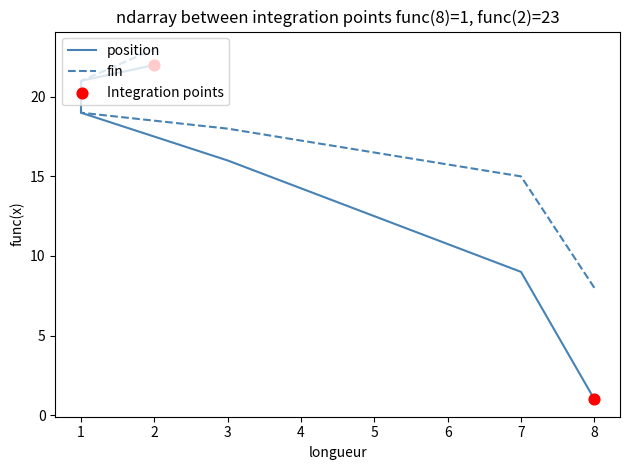

Which series contains the highest Y value?

fin